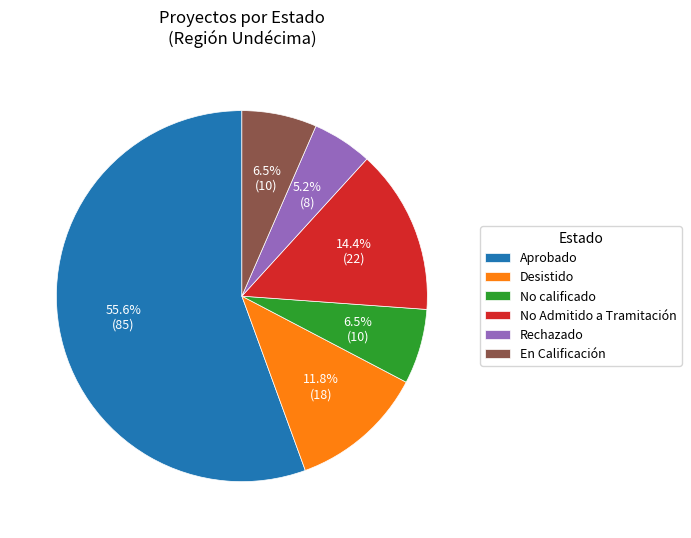

What is the ratio of the value at En Calificación to the value at Desistido?

0.6